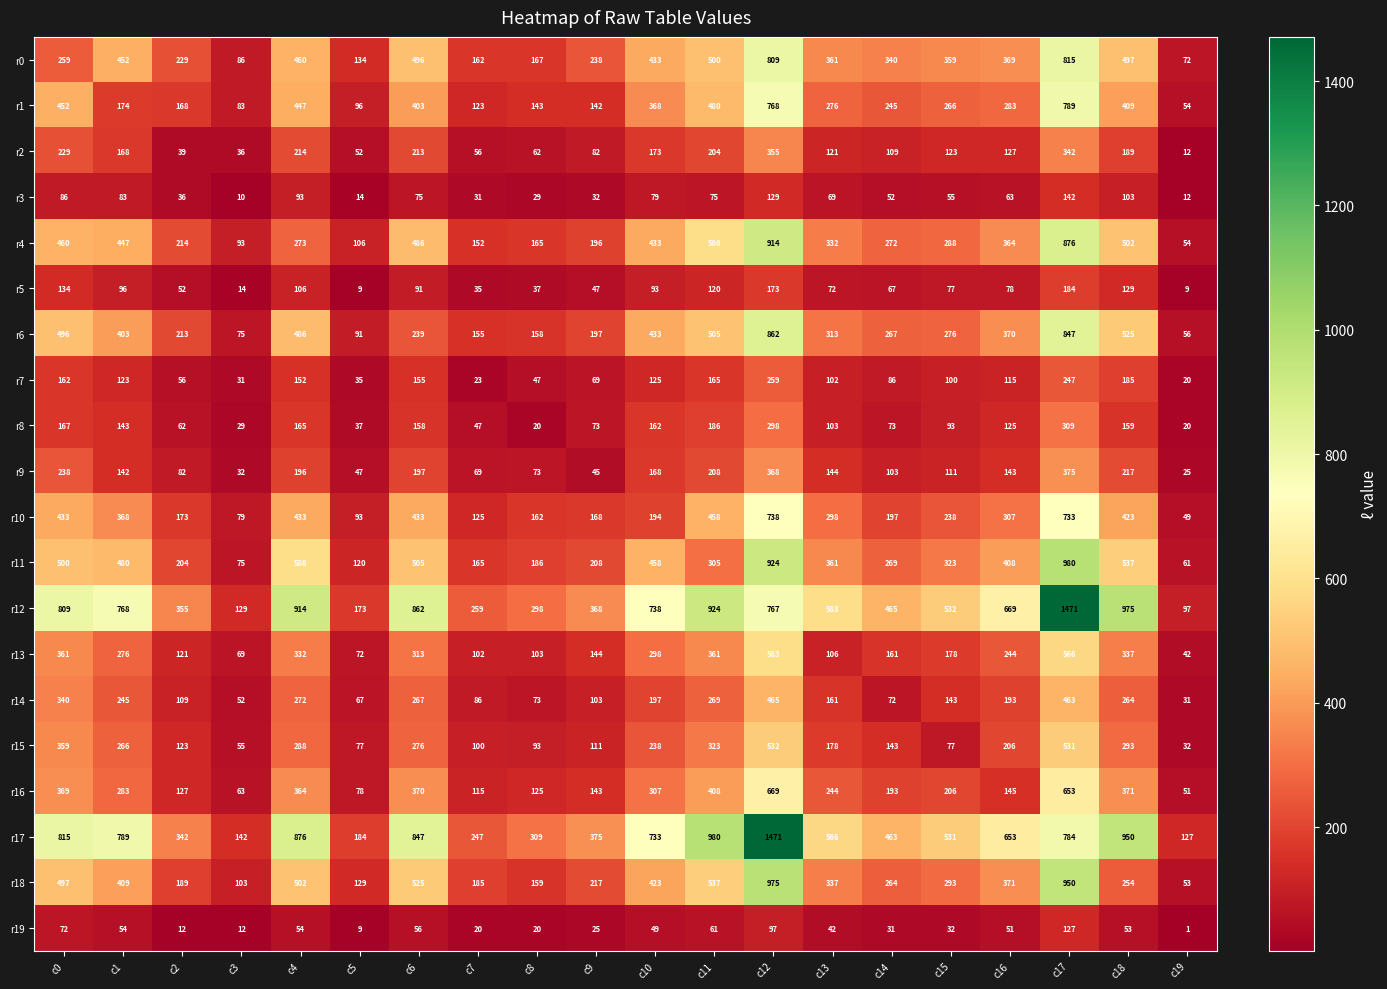

True or false: r5 has a value of 52 at c2.

True